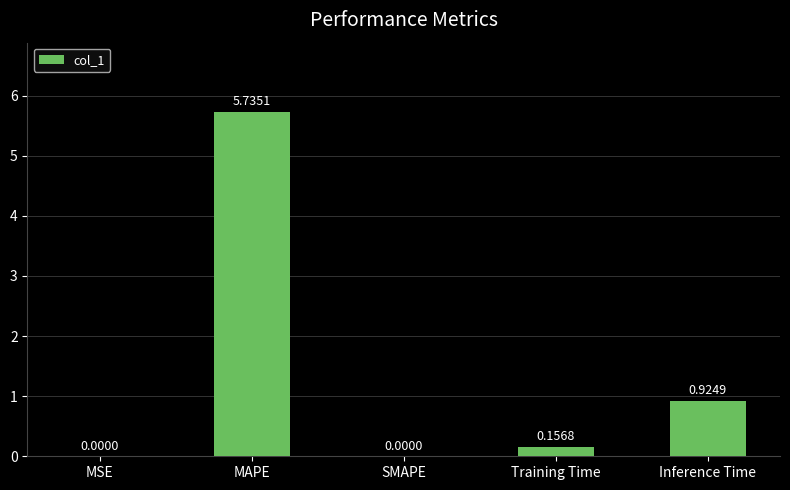

What is the sum of the values at MAPE and Training Time?

5.9